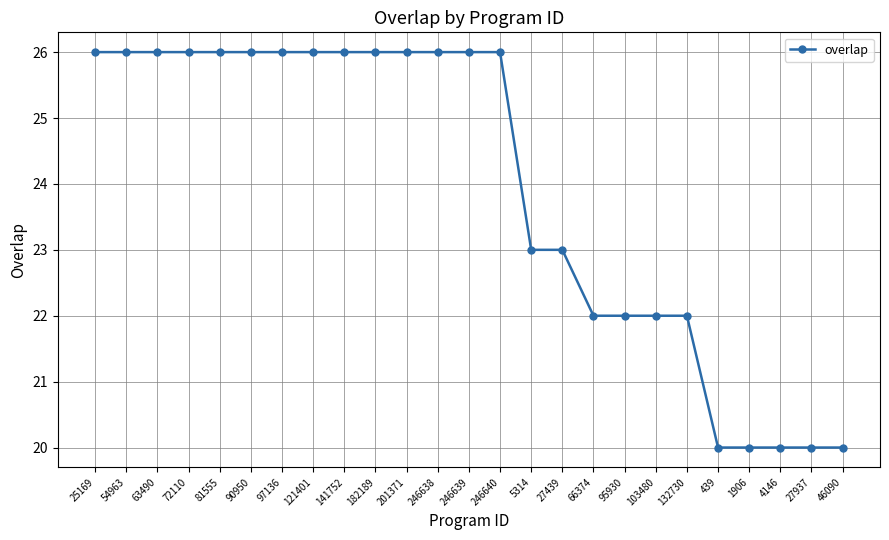

True or false: the data shows 45 at 246640.

False